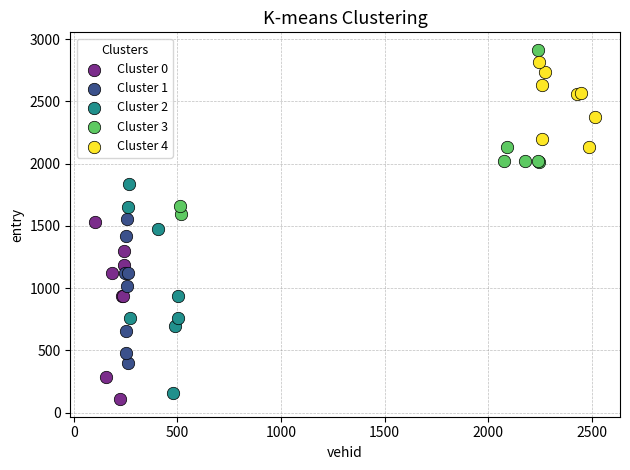

Which series reaches the maximum Y coordinate?

Cluster 3